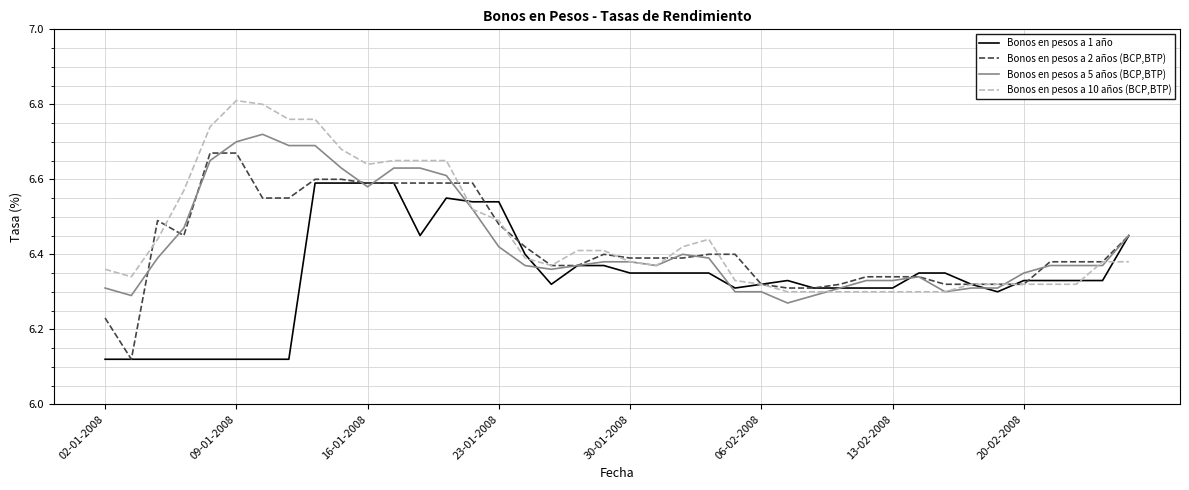

Which series has the largest range (max minus min)?

Bonos en pesos a 2 años (BCP,BTP)